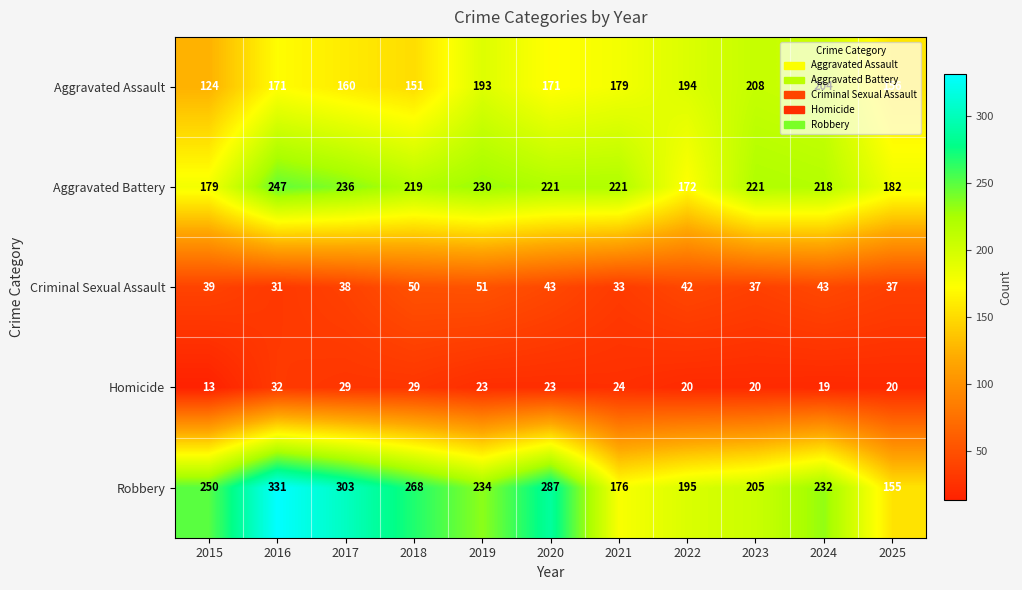

The Homicide series shows 26 at 2023. True or false?

False